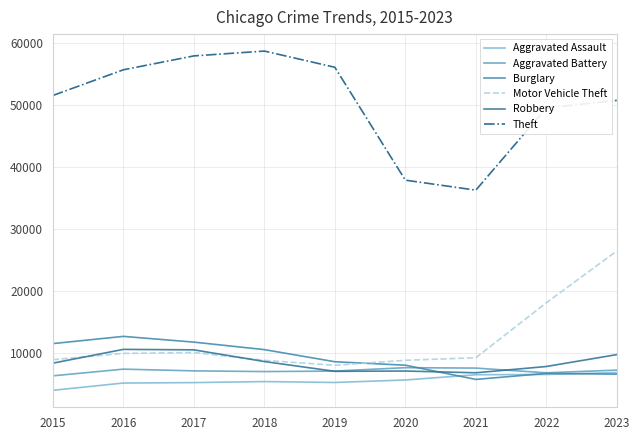

Is this an area chart (filled region under the line)?

No